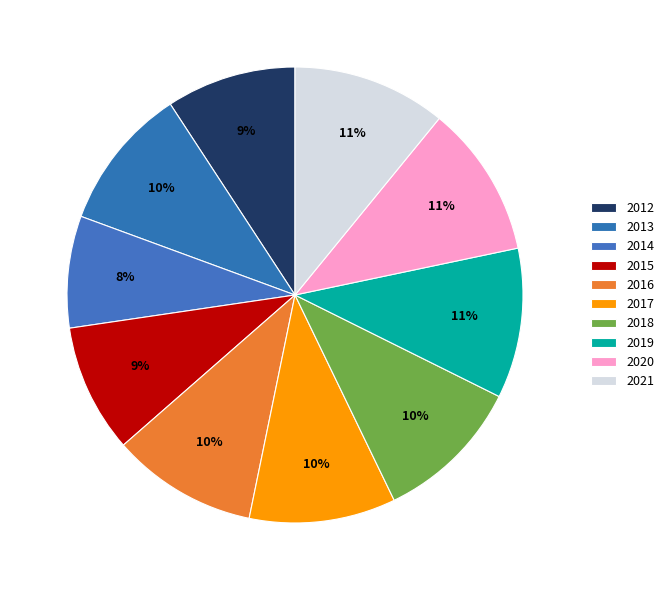

True or false: 2021 accounts for 11% of the total.

True